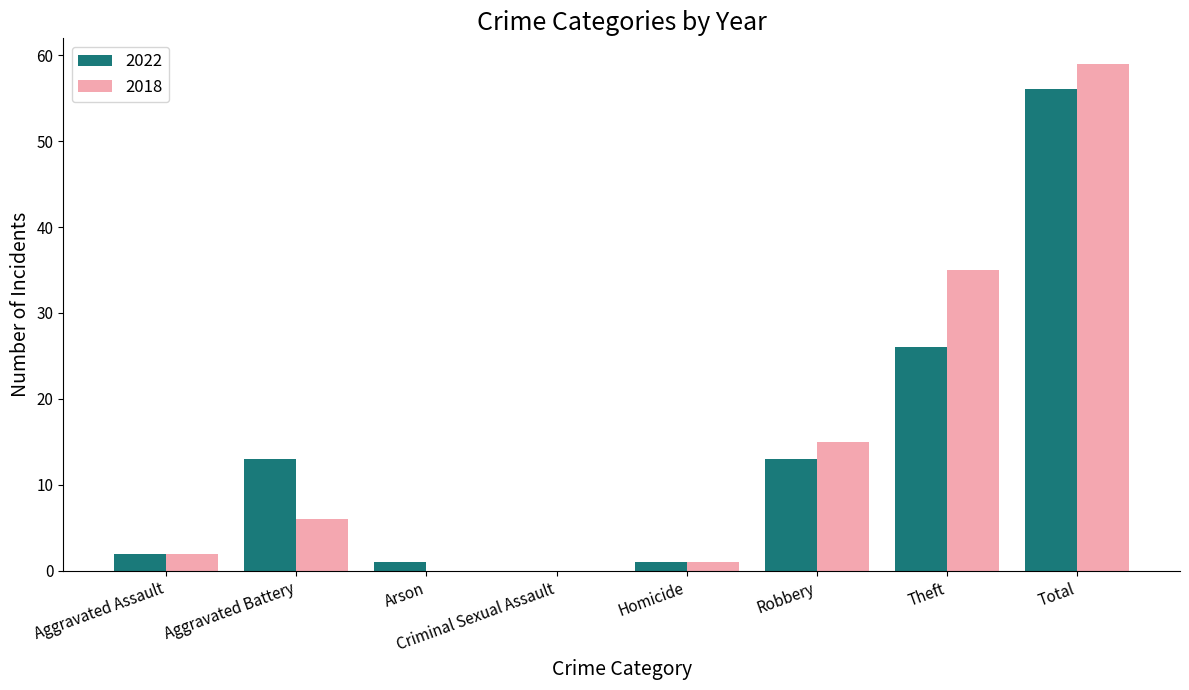

What is the sum of the 2022 values at Aggravated Battery and Aggravated Assault?

15